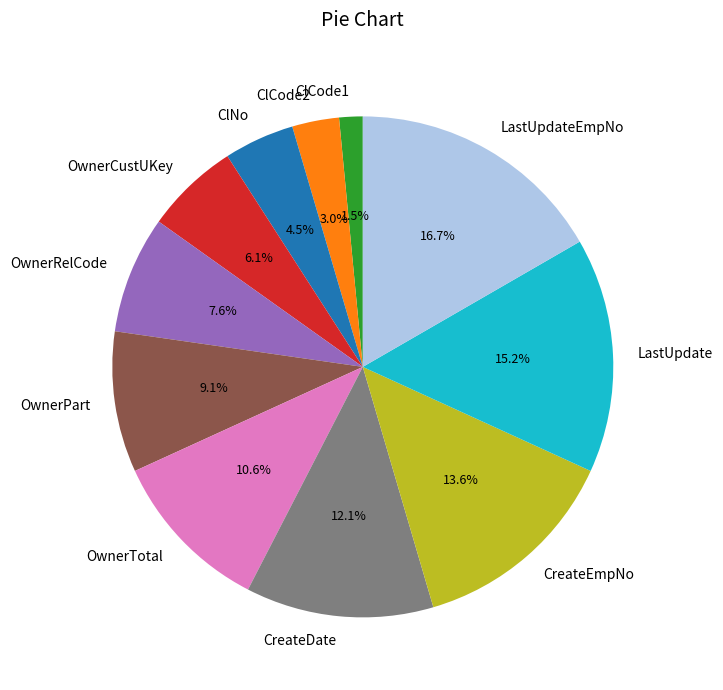

What is the largest slice in the pie chart?

LastUpdateEmpNo